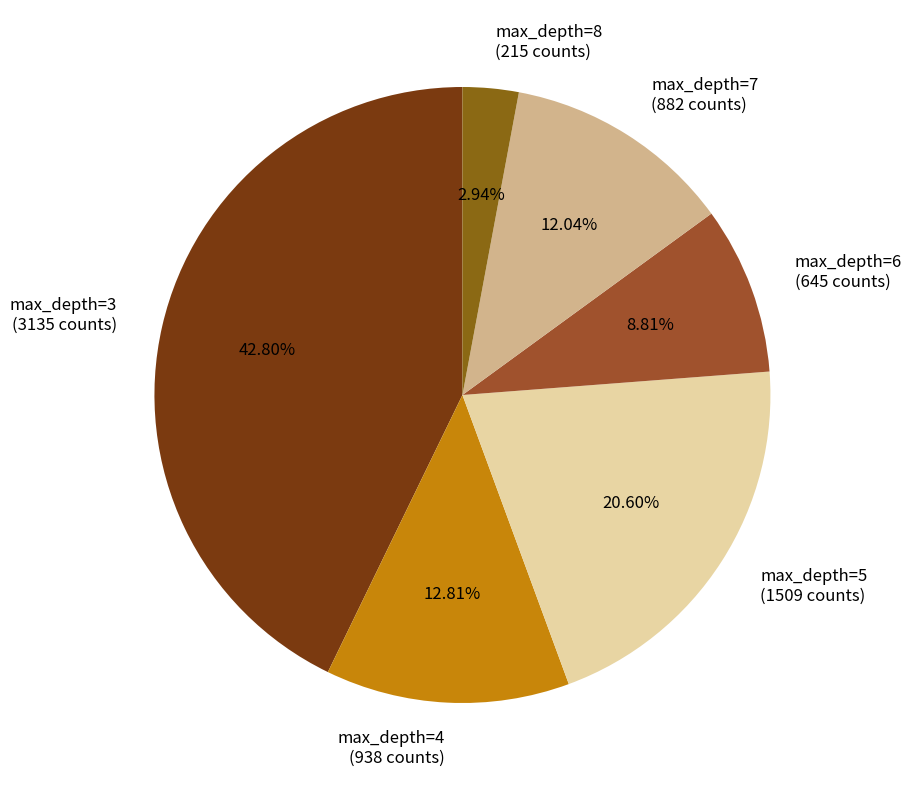

How many slices are in this pie chart?

6